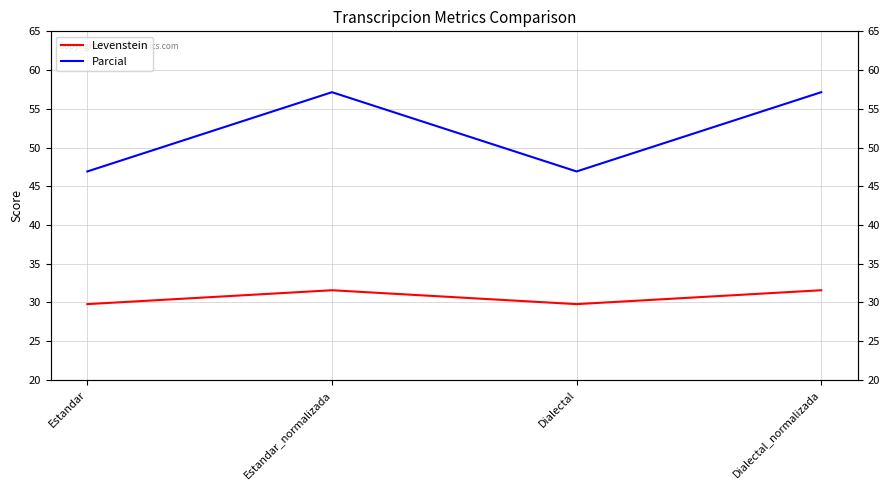

What is the difference between the maximum and second lowest values in the Levenstein series?

1.8